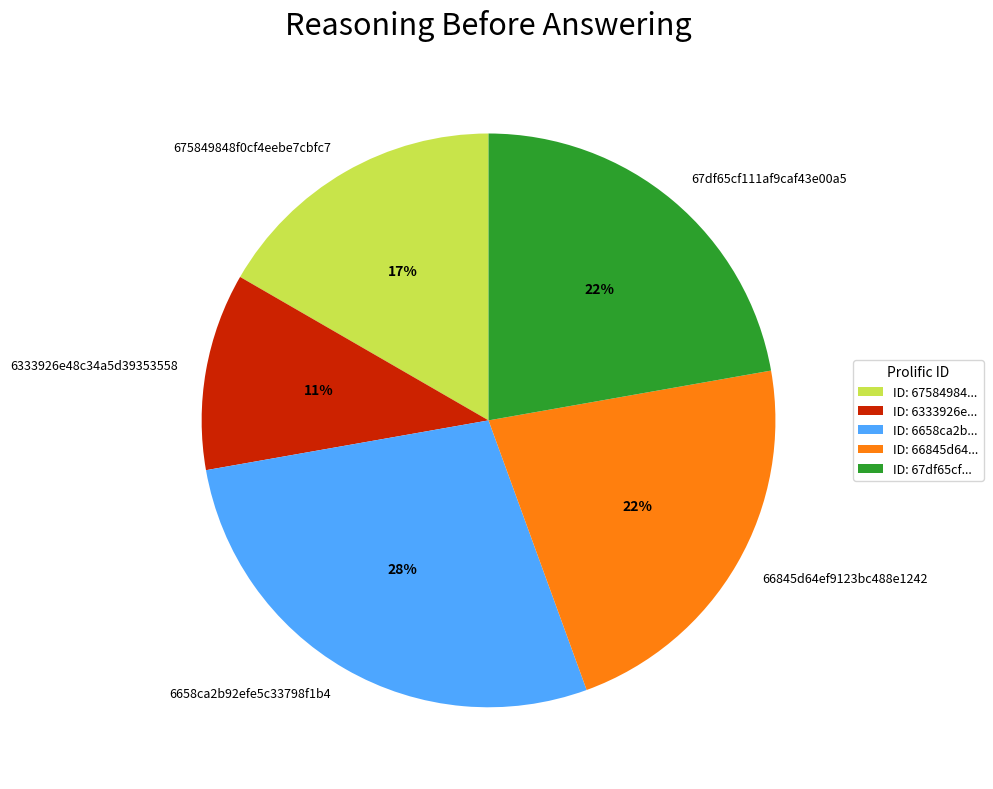

Count the number of slices in the pie.

5